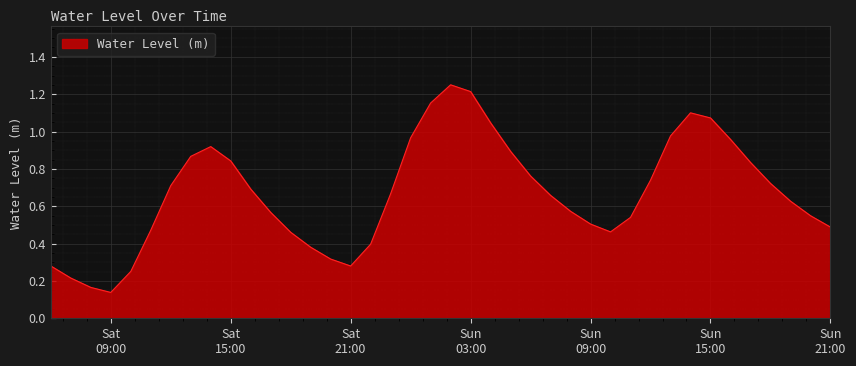

Does the chart display data point markers on the line(s)?

No